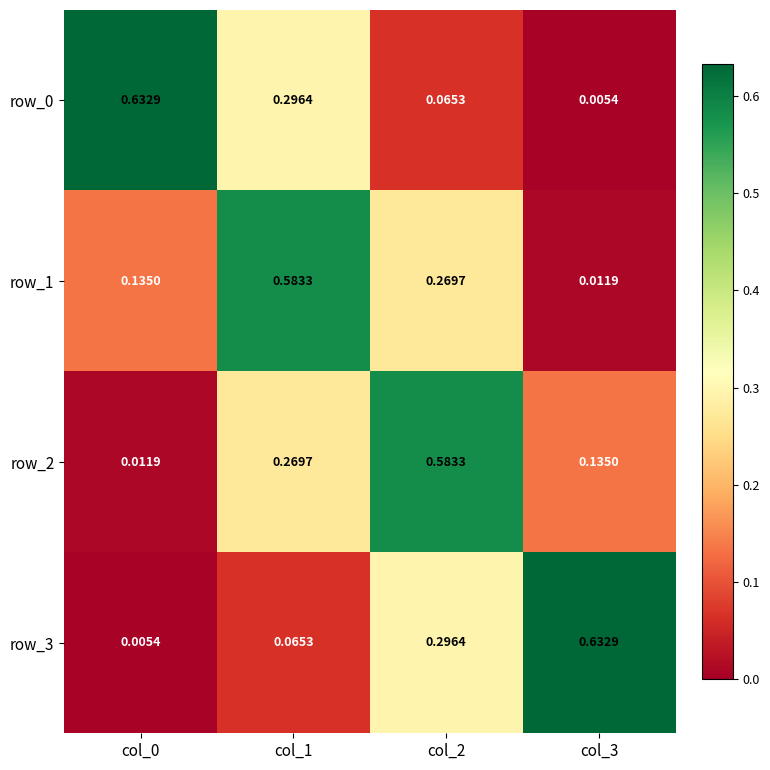

Is the value of row_0 at col_3 greater than the value of row_3 at col_3?

No